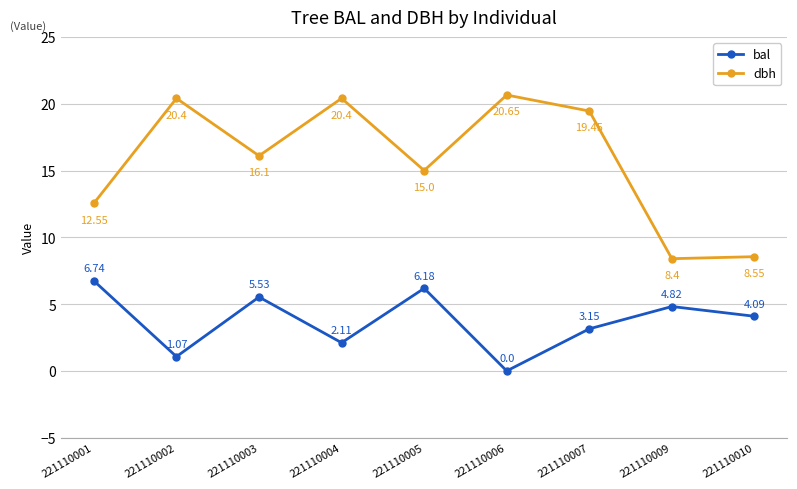

True or false: dbh and bal intersect in this chart.

False